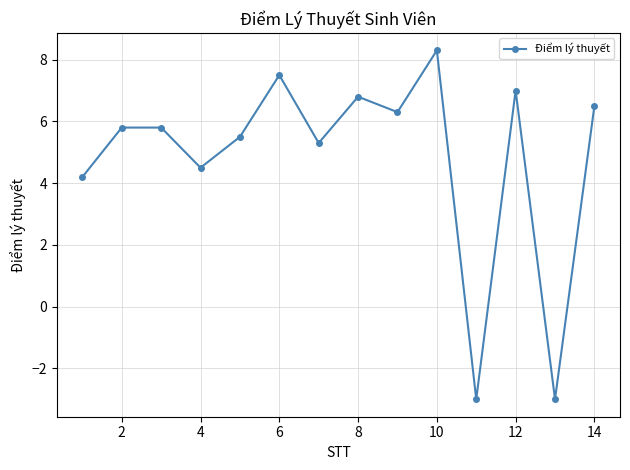

How many series are shown in this chart?

1